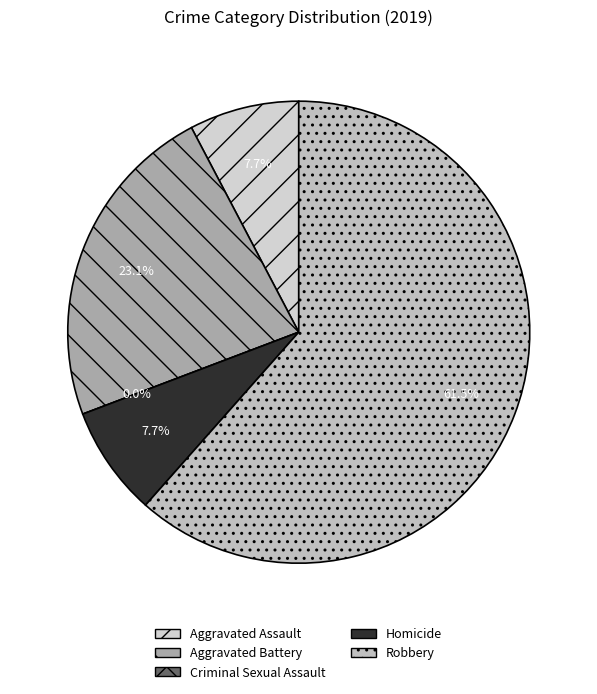

Count the number of slices in the pie.

5